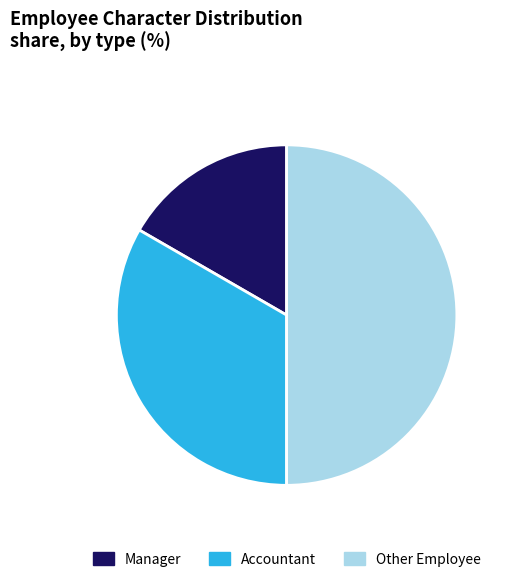

Does Manager represent more than half of the total?

No